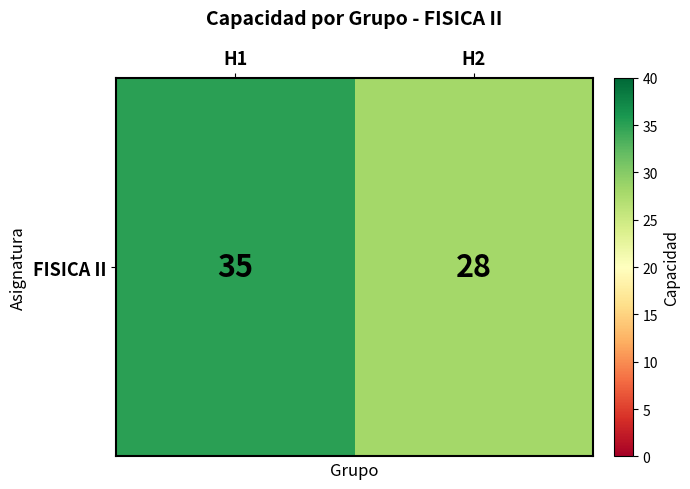

Which has a higher value, H2 or H1?

H1